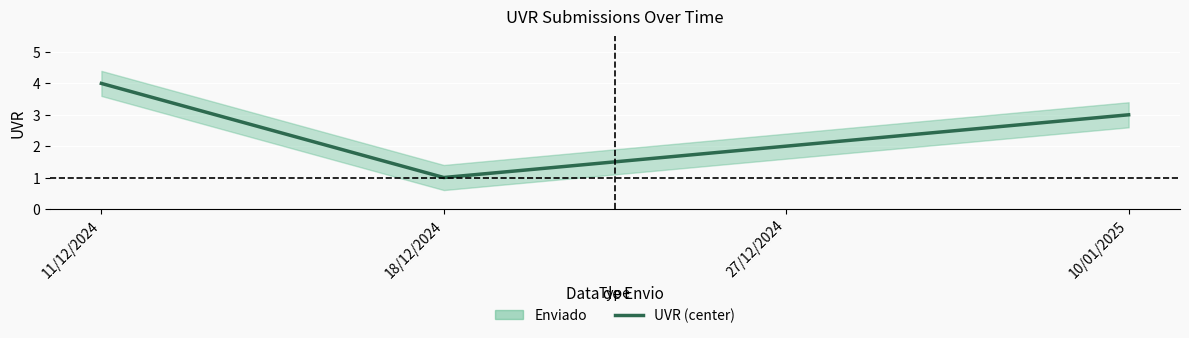

What is the ratio of the value at 27/12/2024 to the value at 18/12/2024?

2.0